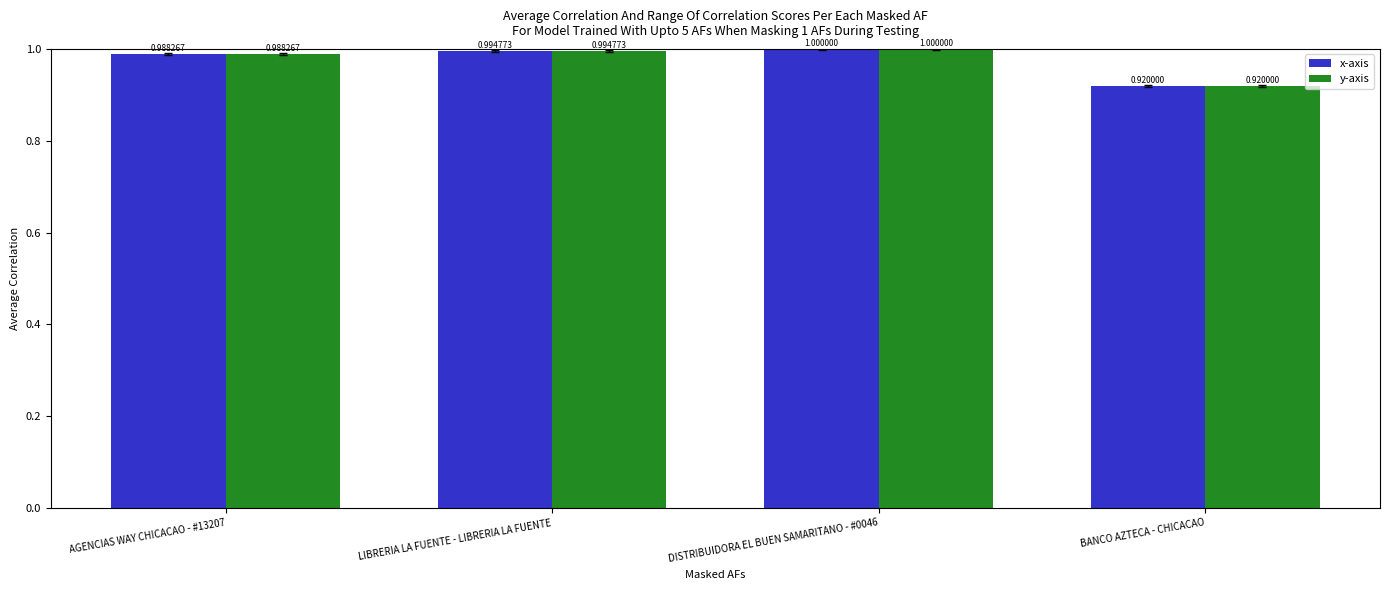

Which category has the highest value in the x-axis series?

DISTRIBUIDORA EL BUEN SAMARITANO - #0046